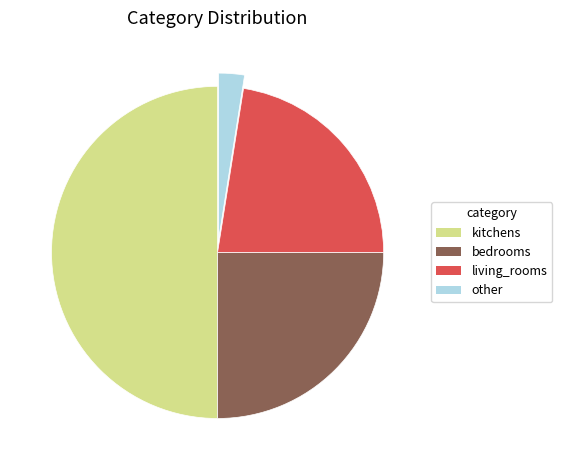

Rank the categories by value from highest to lowest.

kitchens, bedrooms, living_rooms, other